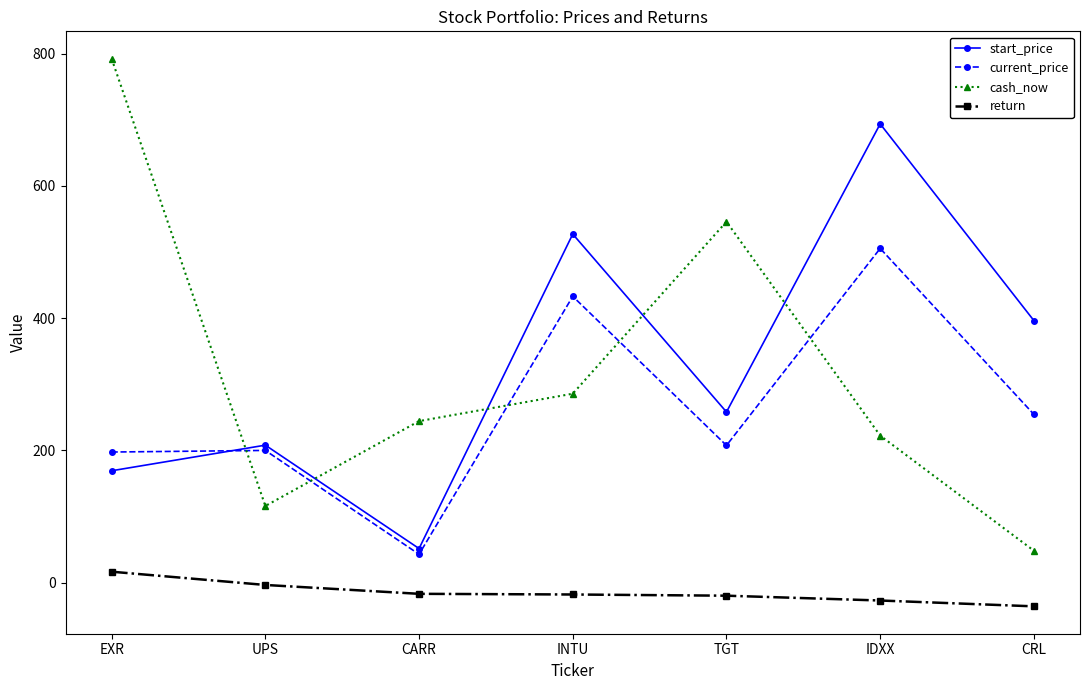

Is the value of cash_now at CARR greater than the value of start_price at CRL?

No